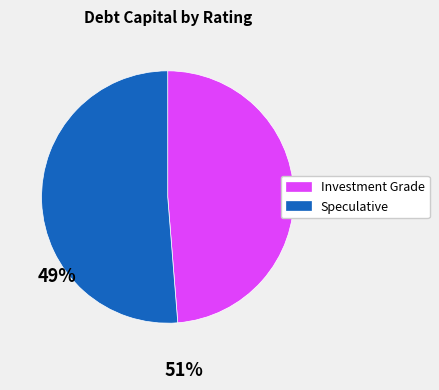

Is there a majority slice in this chart?

Yes